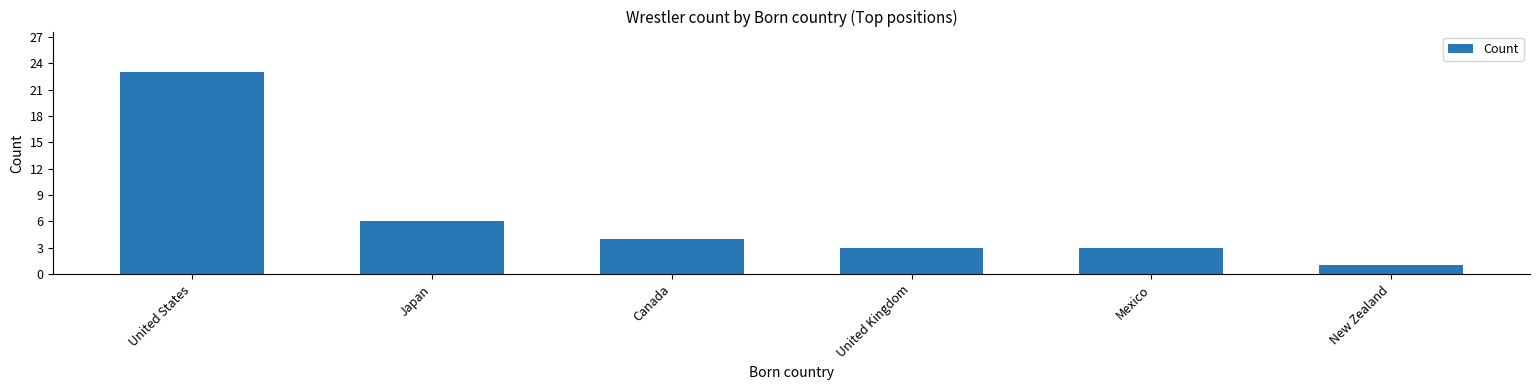

The chart shows a value of 5 at Mexico. True or false?

False